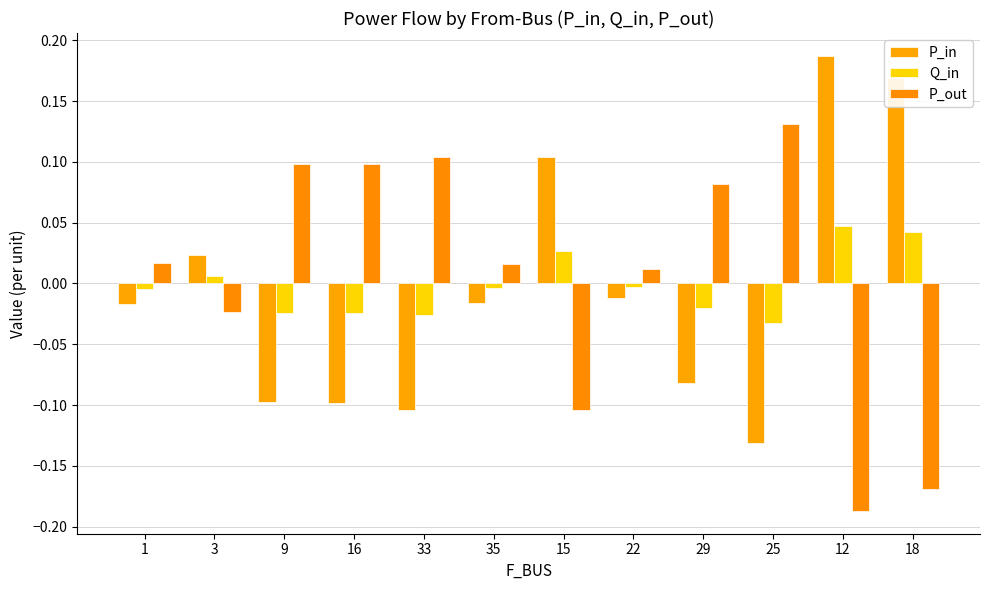

What position from the left is 15?

7